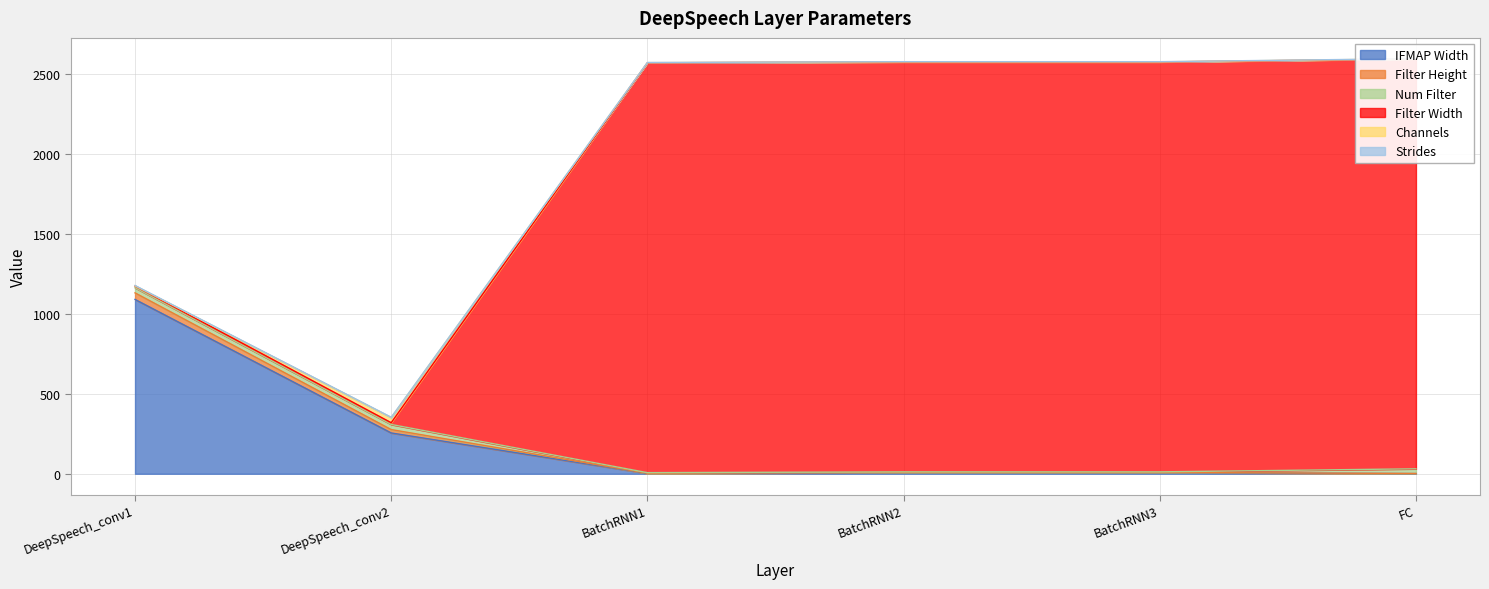

True or false: IFMAP Width and Strides intersect in this chart.

False